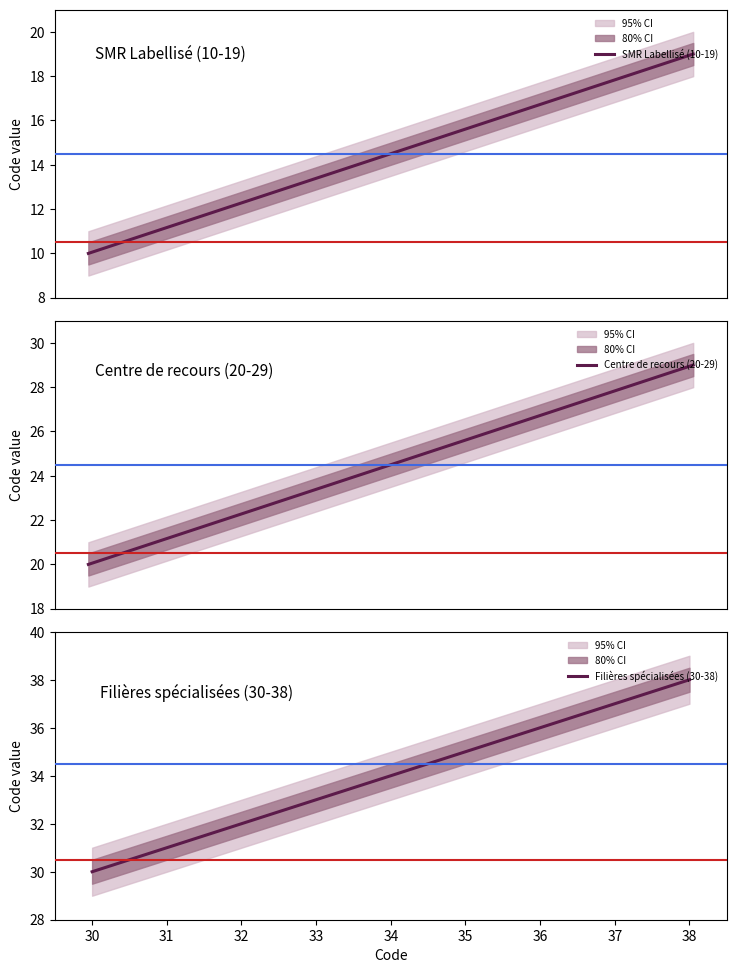

Rank the categories by Filières spécialisées (30-38) value from highest to lowest.

38, 37, 36, 35, 34, 33, 32, 31, 30